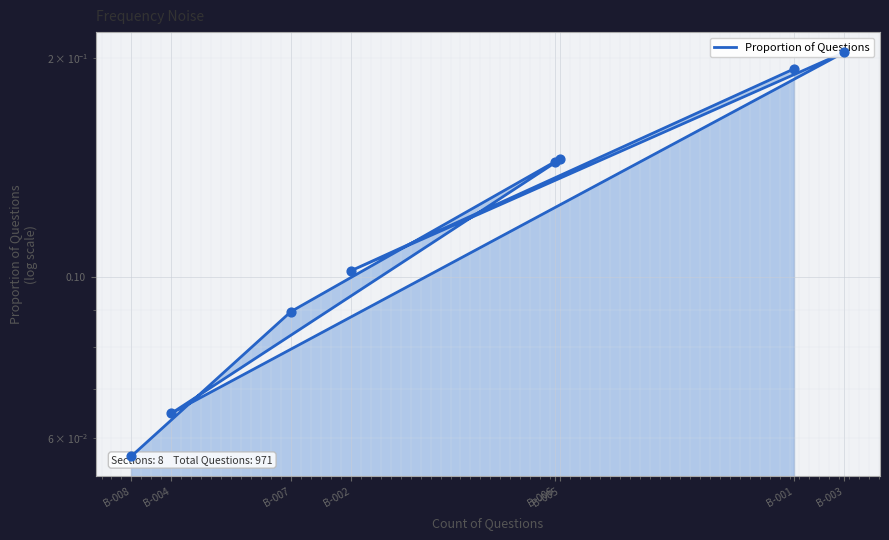

What is the change in value from B-001 to B-008?

-0.1